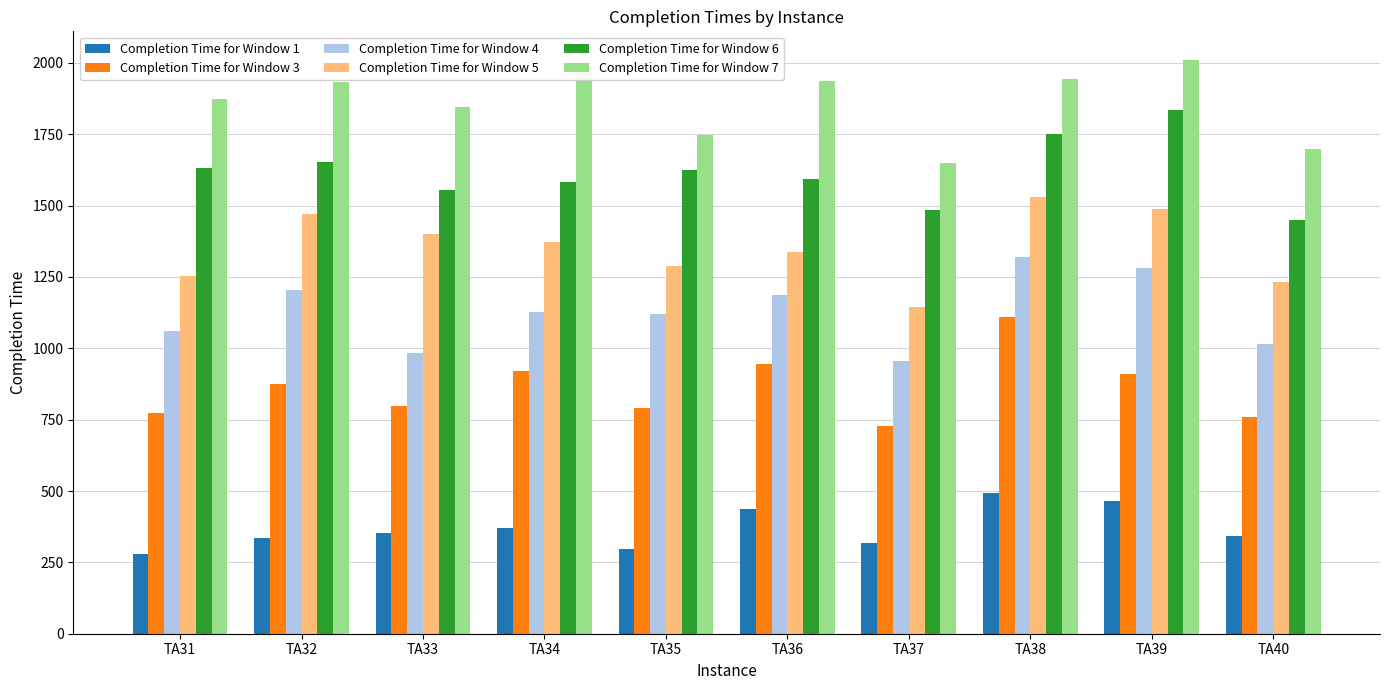

What is the maximum value for Completion Time for Window 4?

1321